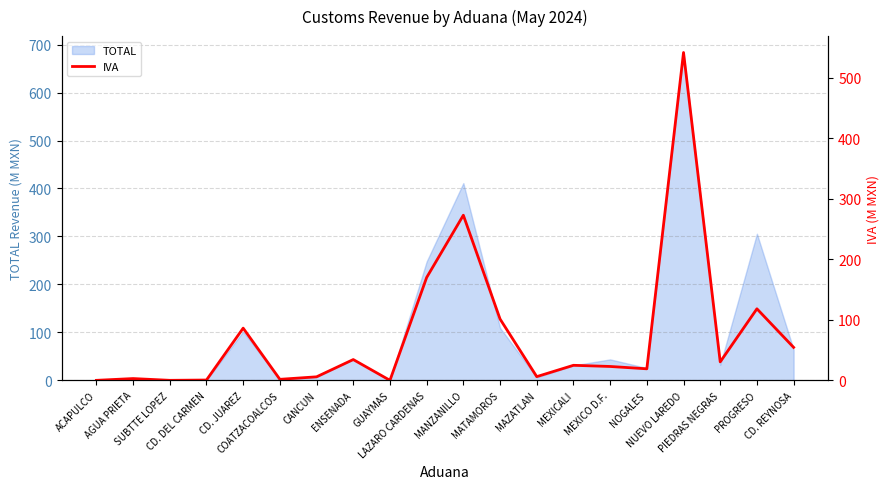

What is the maximum value for TOTAL?

683.6